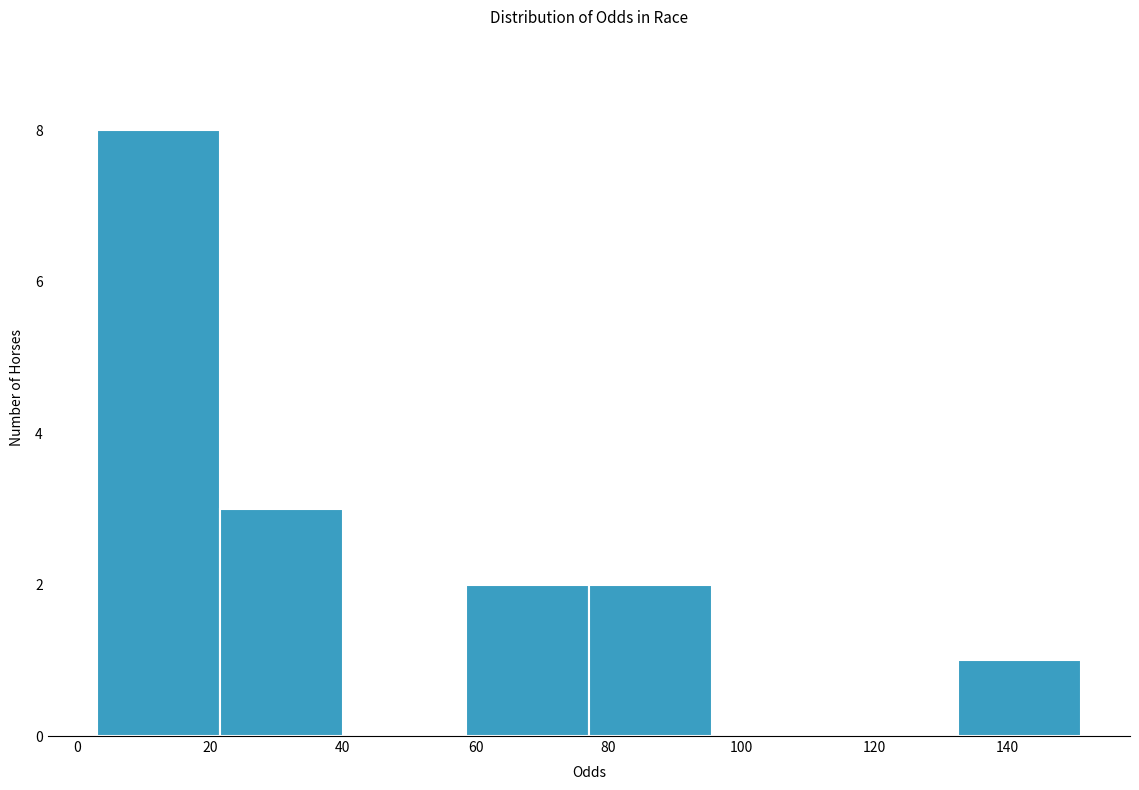

Which range on the x-axis has the tallest bar?

4 to 22